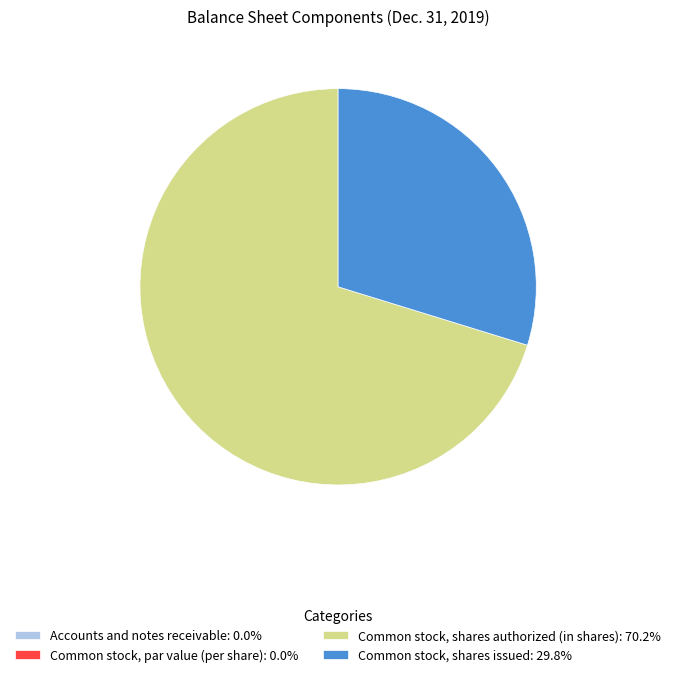

Is there any slice that represents more than half of the pie?

Yes